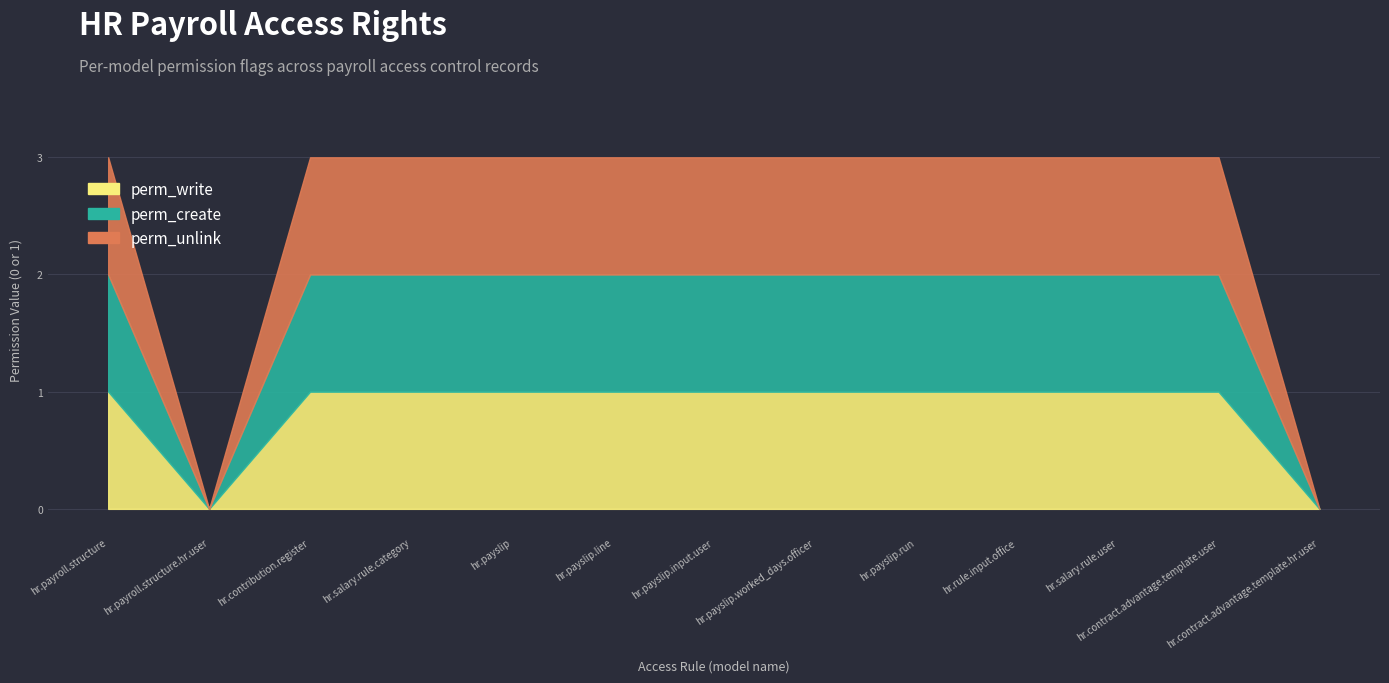

True or false: perm_create and perm_write intersect in this chart.

False